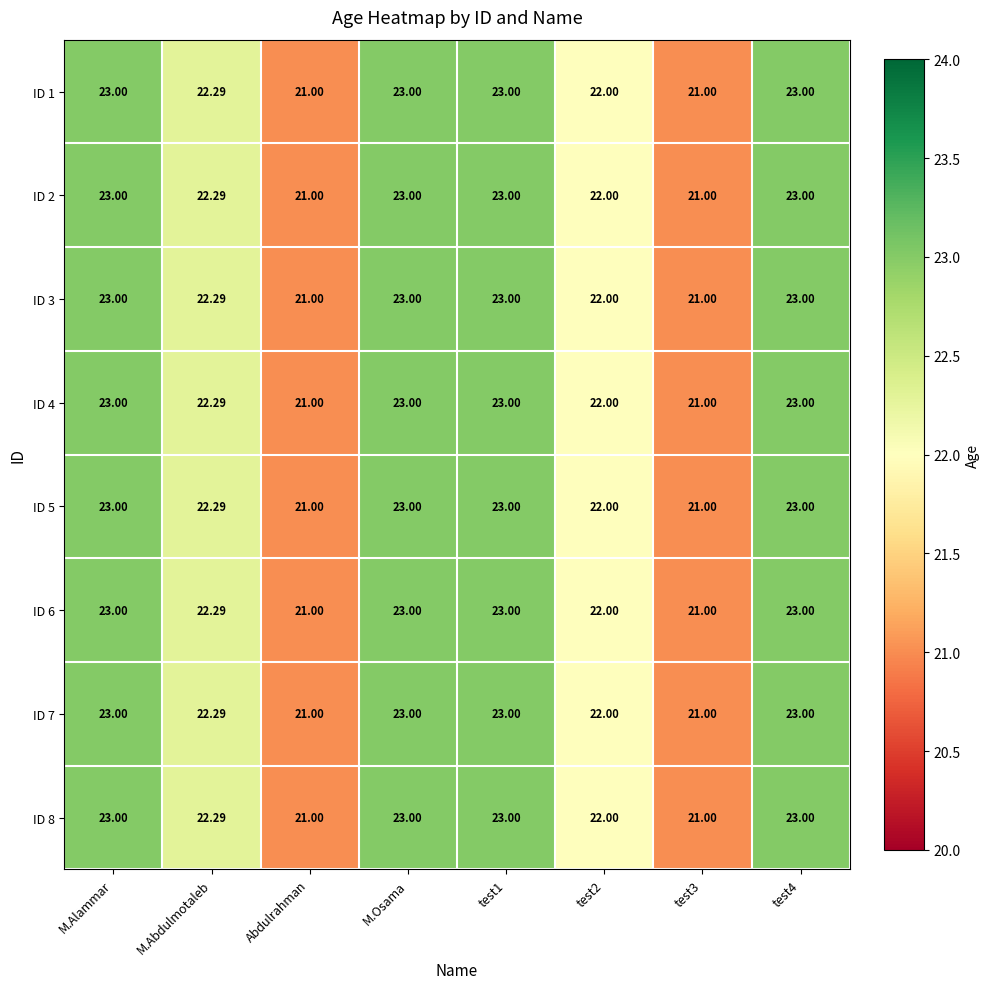

Is the value of ID 6 at M.Abdulmotaleb greater than the value of ID 2 at test4?

No